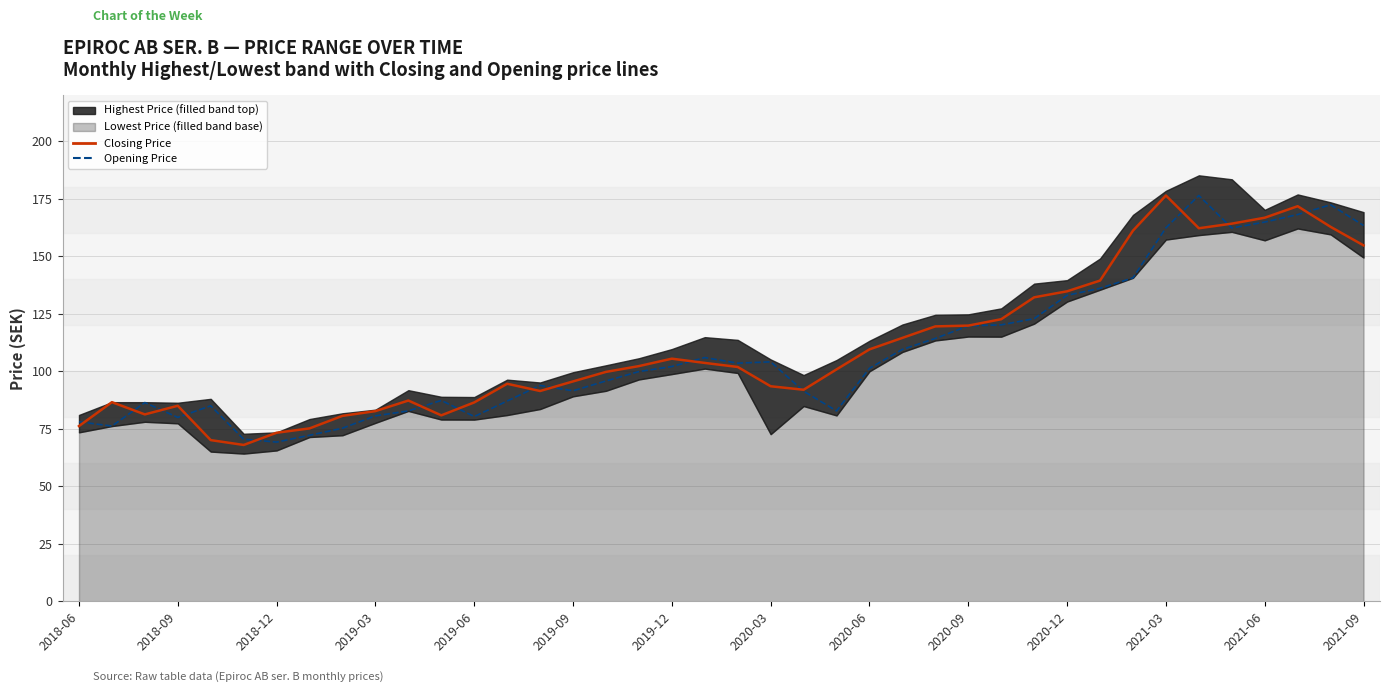

Does the chart display data point markers on the line(s)?

No